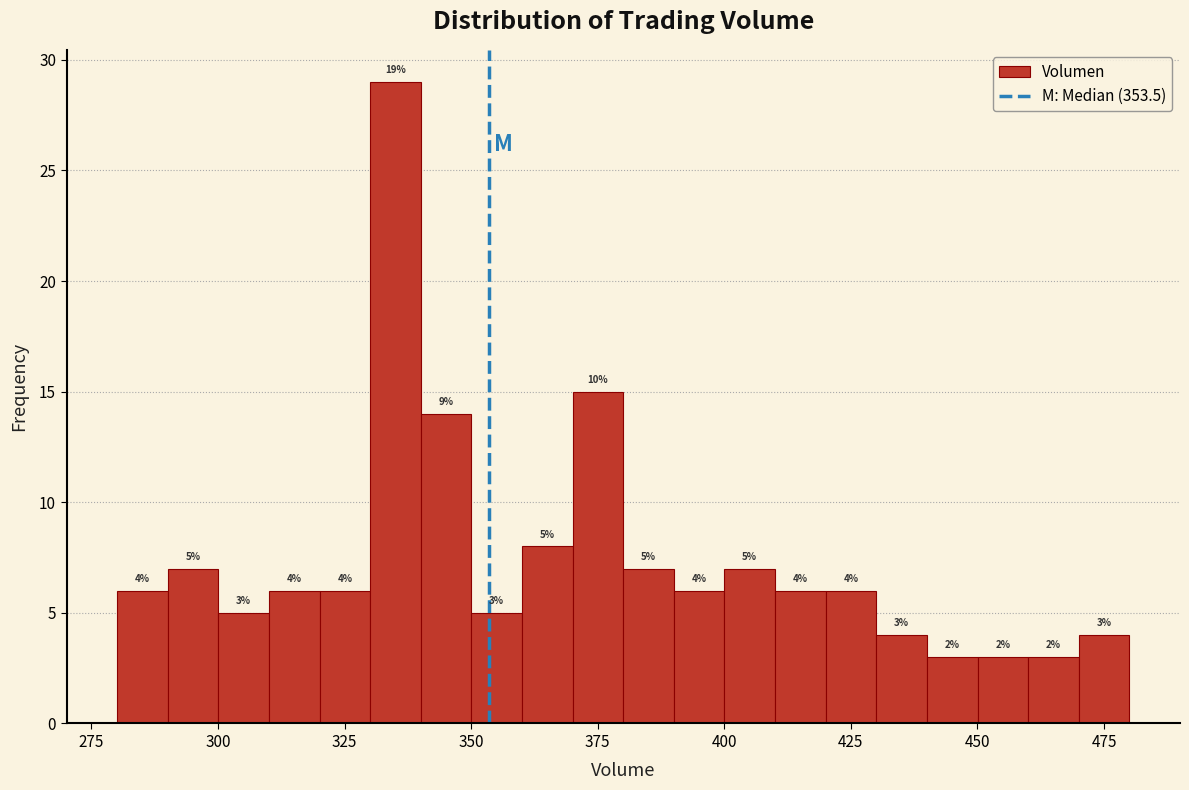

Around what value on the x-axis is the tallest bar? Give the approximate position of its centre, as read against the axis.

335